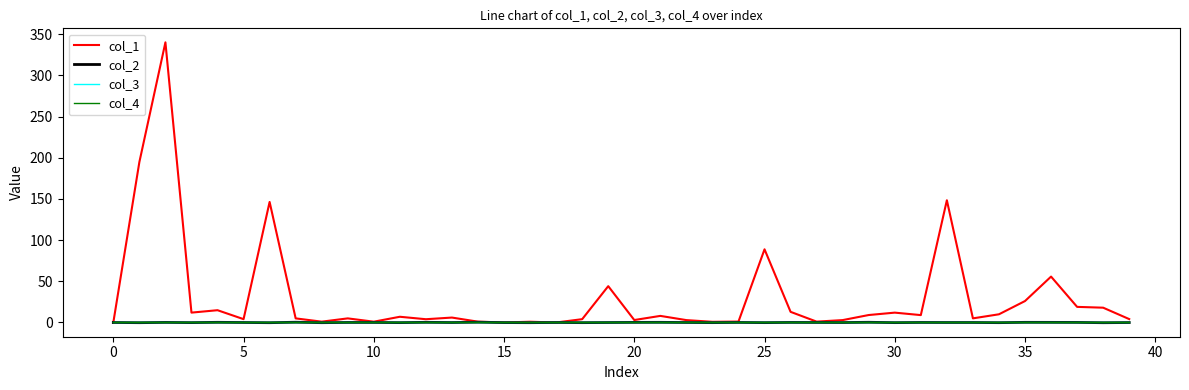

Where is col_4 nearest to the value 0?

−5